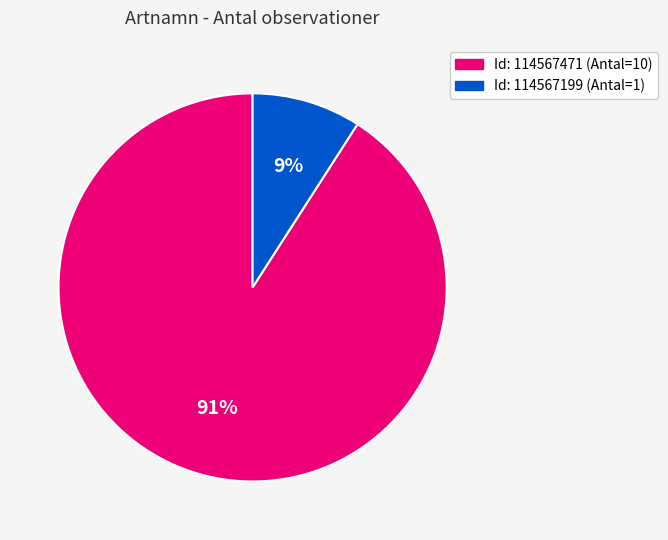

To the nearest percent, what is the difference between the largest and smallest slice percentages?

82%